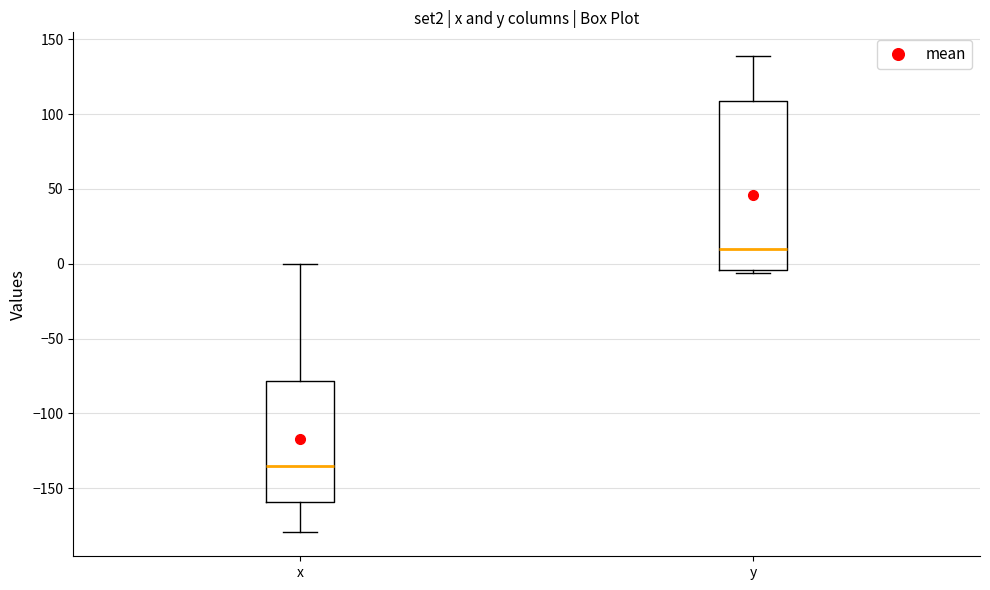

Comparing the boxes themselves (not the whiskers), which one is the tallest?

y